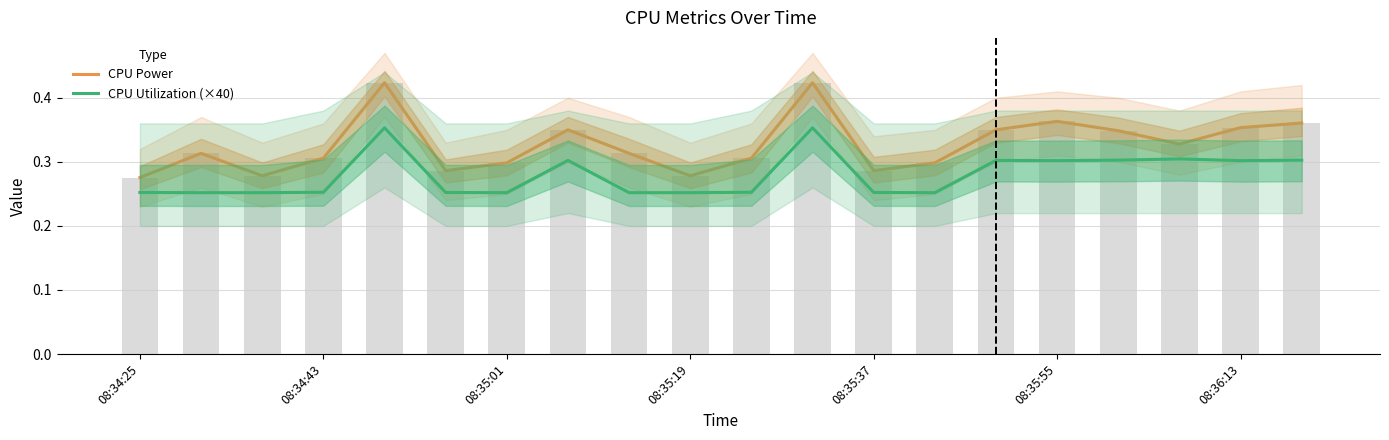

Which series changed the most between 08:35:55 and 13?

CPU Power